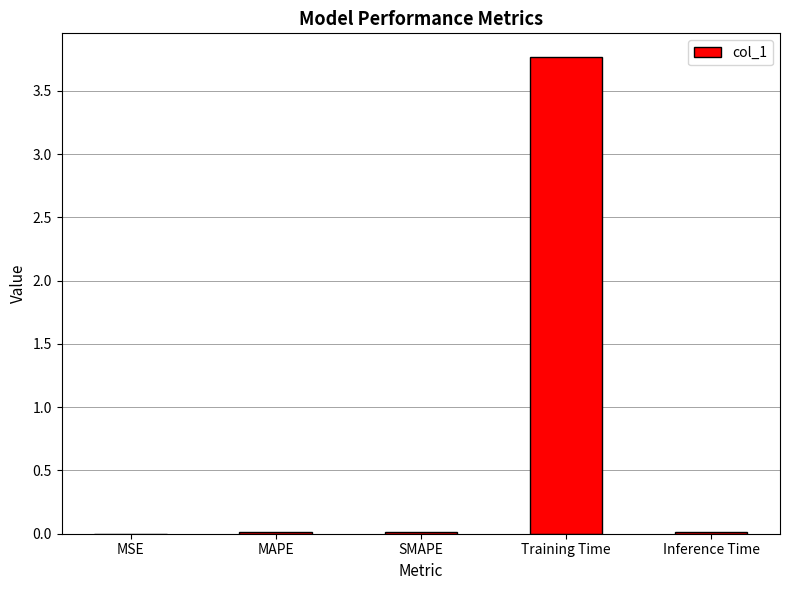

Does the chart contain stacked bars?

No